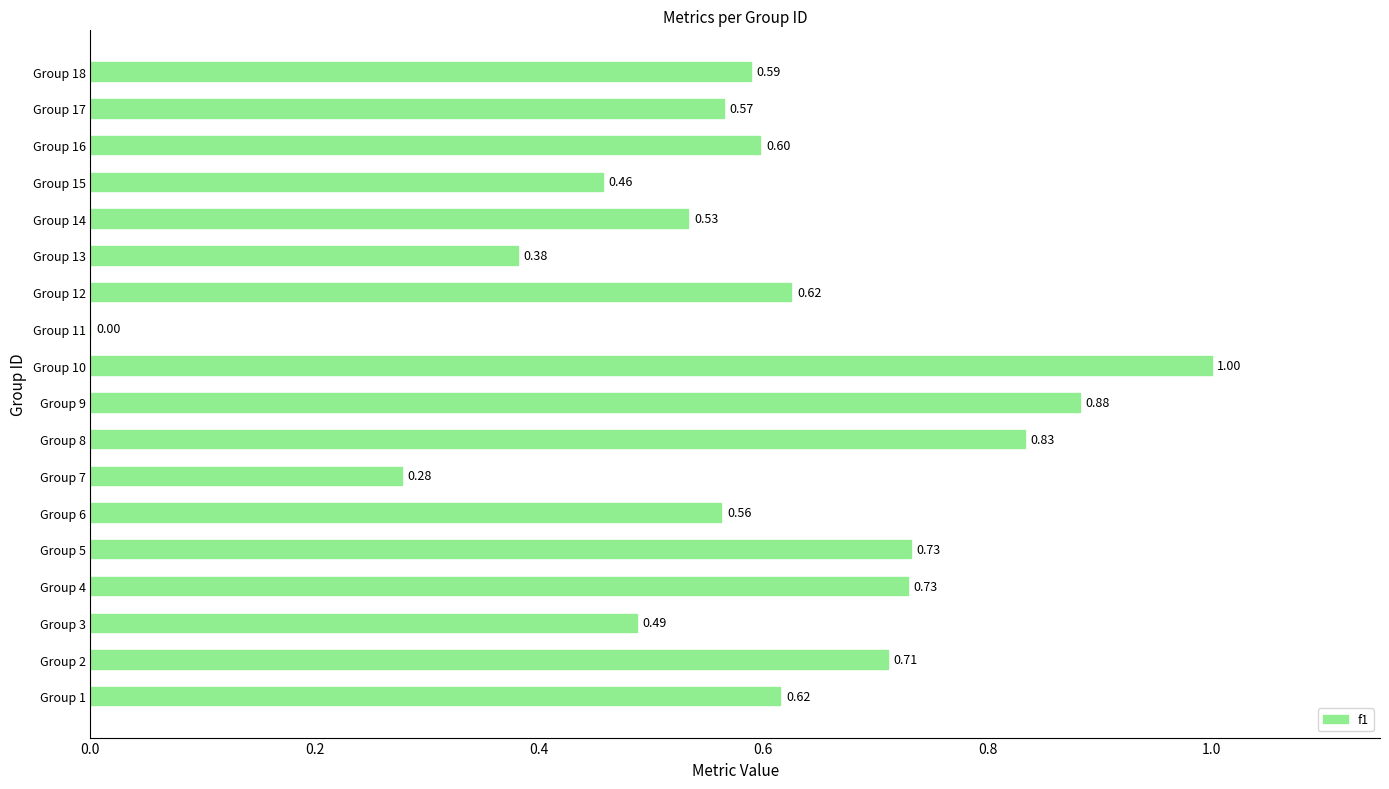

What is the sum of the values at Group 10 and Group 16?

1.6